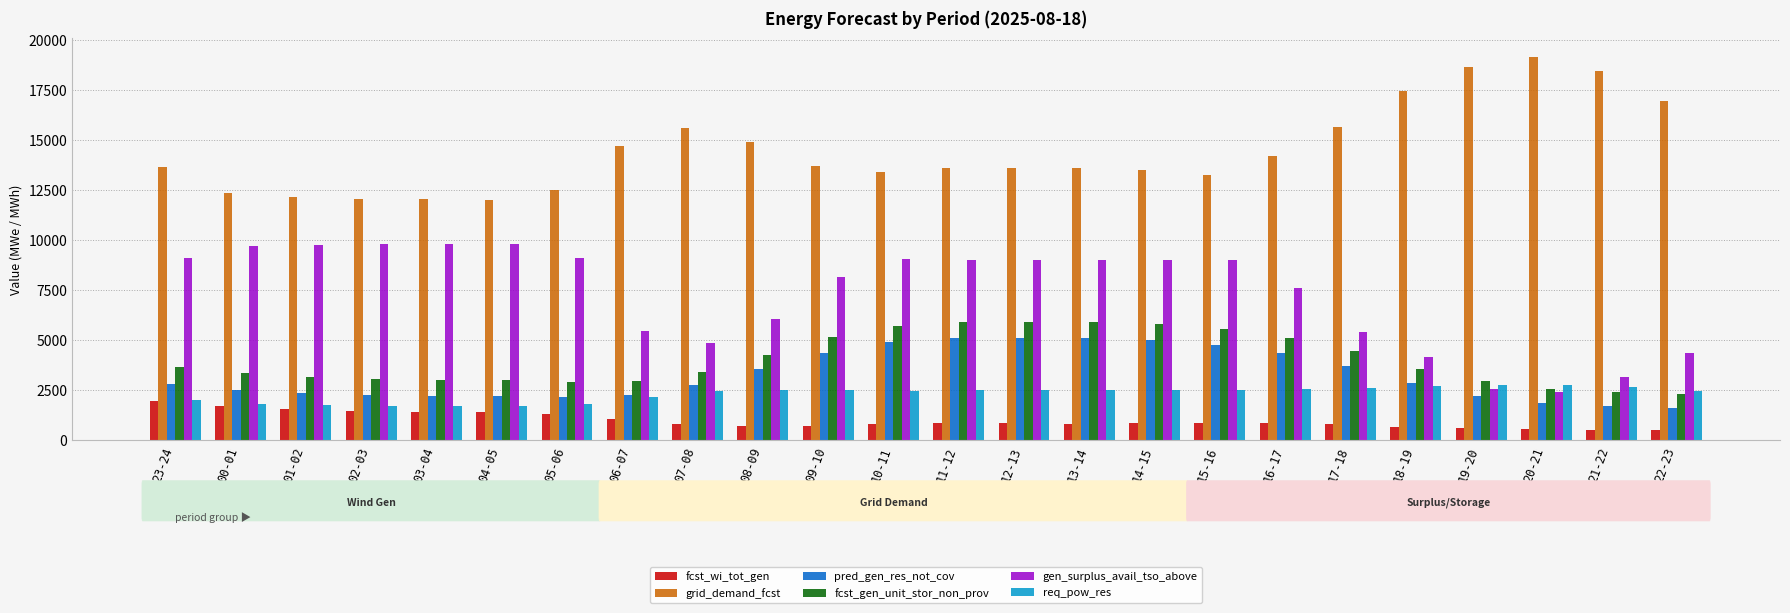

What is the total value across all series at 02-03?

30379